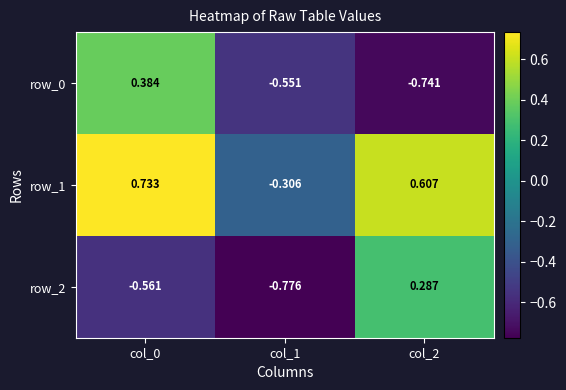

At col_2, list the series in order from largest to smallest.

row_1, row_2, row_0